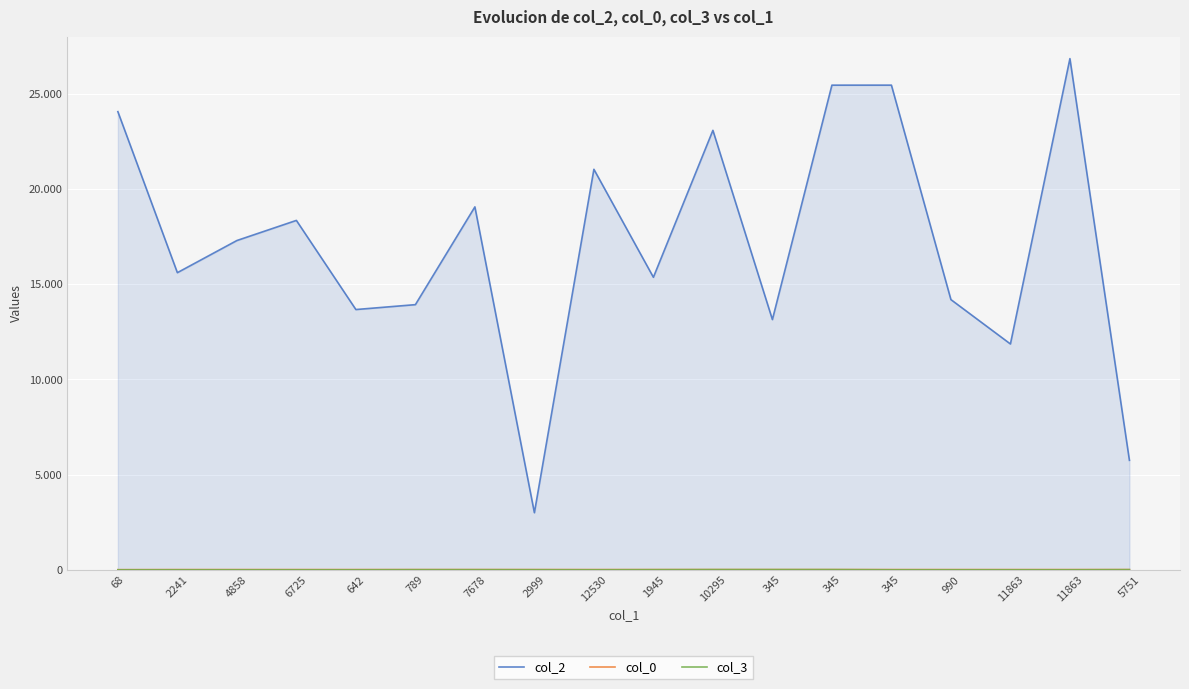

Reading left to right, extract all data points from this chart.

col_2: 68=24067.0	2241=15609.0	4858=17297.0	6725=18354.0	642=13672.0	789=13929.0	7678=19065.0	2999=2999.0	12530=21039.0	1945=15367.0	10295=23085.0	345=13145.0	345=25459.0	345=25460.0	990=14194.0	11863=11863.0	11863=26853.0	5751=5751.0
col_0: 68=6.0	2241=10.4	4858=11.2	6725=11.2	642=11.2	789=11.2	7678=11.6	2999=11.6	12530=11.6	1945=11.6	10295=11.6	345=11.6	345=11.6	345=11.6	990=11.6	11863=11.6	11863=11.6	5751=11.6
col_3: 68=0.0	2241=0.0	4858=0.0	6725=0.0	642=0.0	789=5.0	7678=5.0	2999=3.0	12530=0.0	1945=5.0	10295=10.0	345=10.0	345=10.0	345=0.0	990=0.0	11863=0.0	11863=0.0	5751=7.0